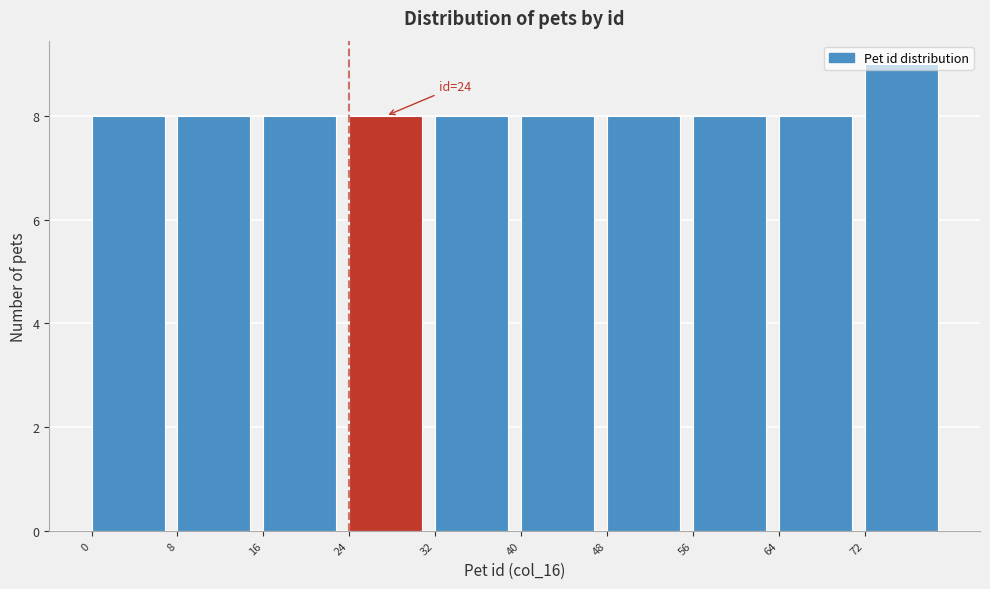

Over which range of the x-axis is the bar tallest?

72 to 80